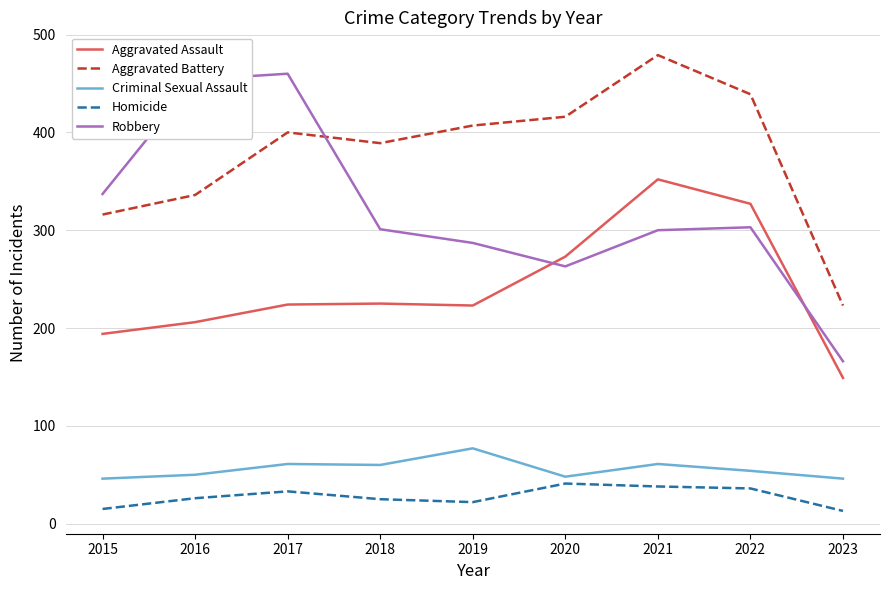

How many lines are shown in the chart?

5